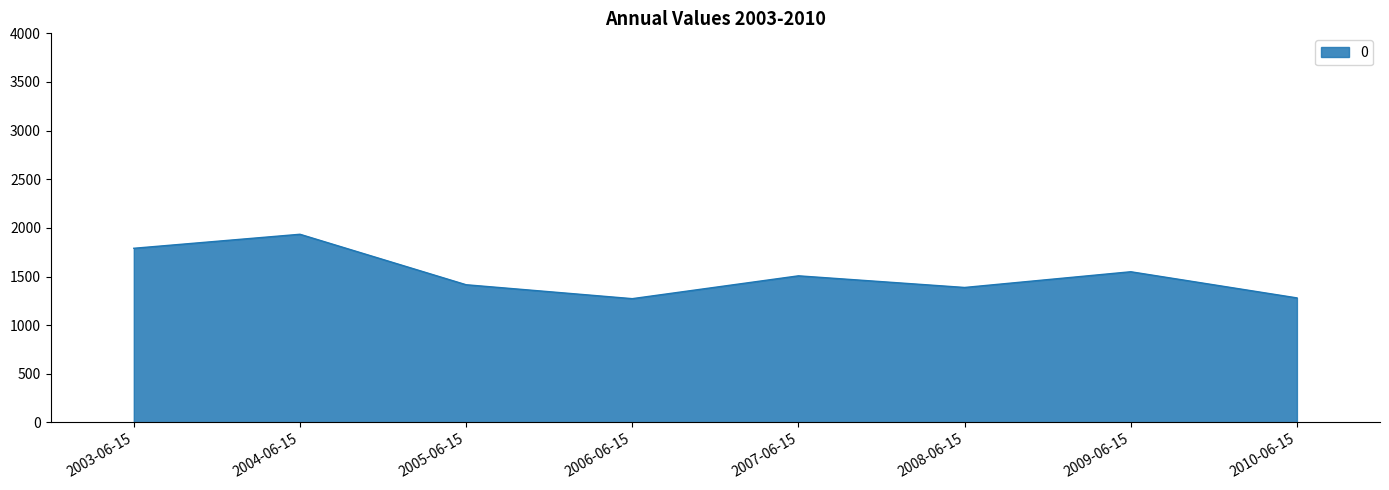

What is the maximum value shown in the chart?

1934.3